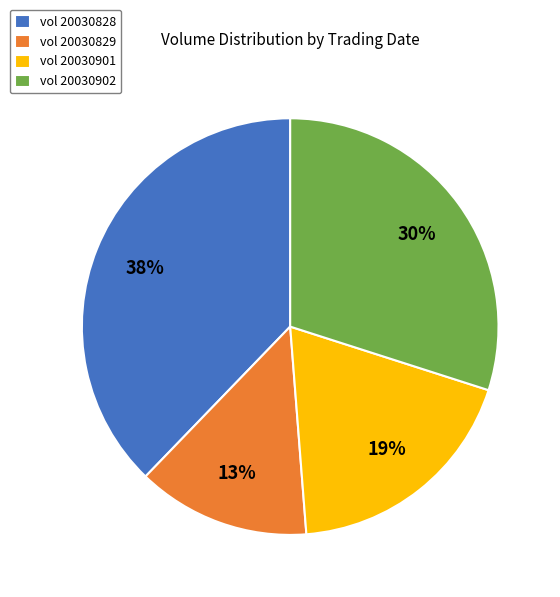

Between vol 20030901 and vol 20030828, which is larger?

vol 20030828